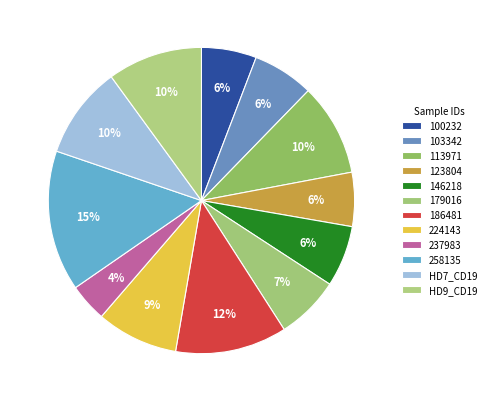

Which has a higher value, 179016 or 103342?

179016